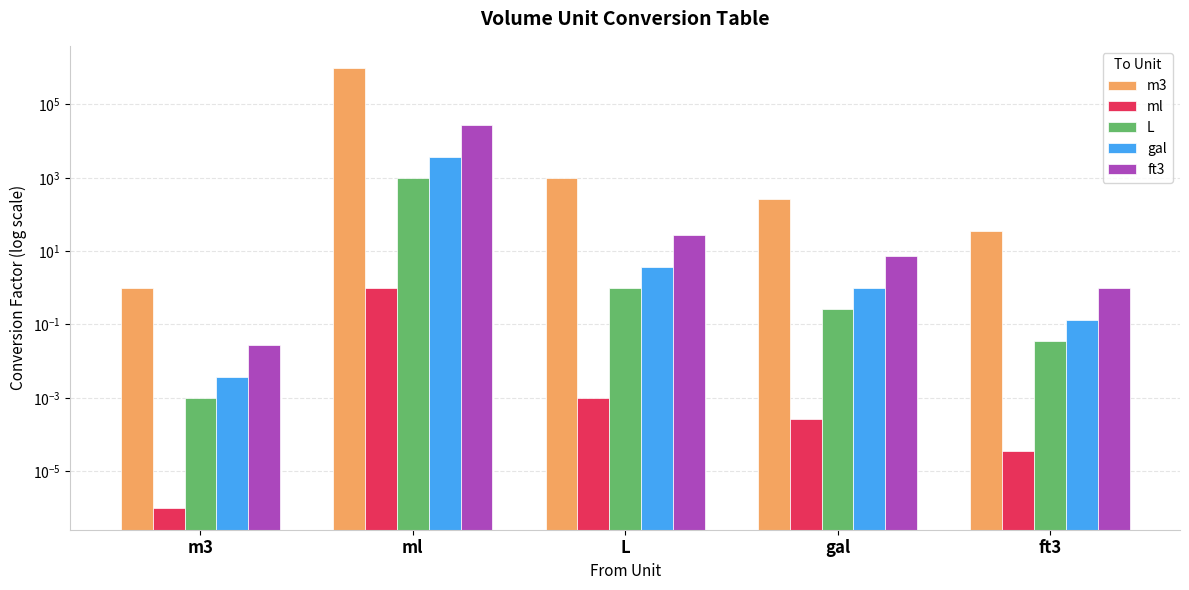

Count the number of categories in the chart.

5